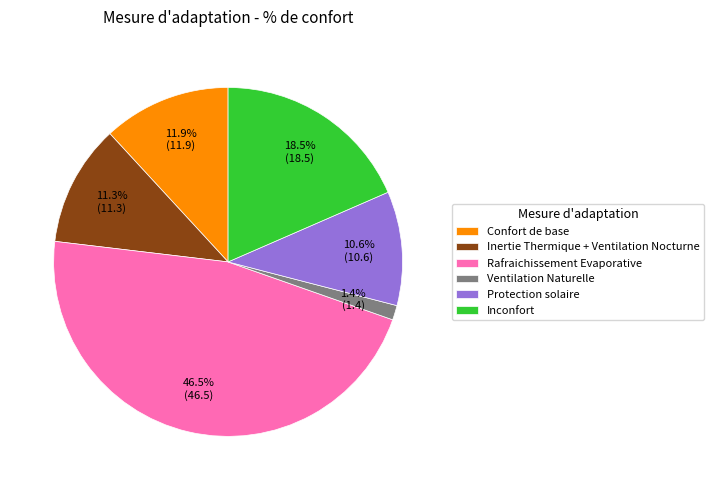

To the nearest percent, what is the combined percentage of Inertie Thermique + Ventilation Nocturne and Protection solaire?

22%